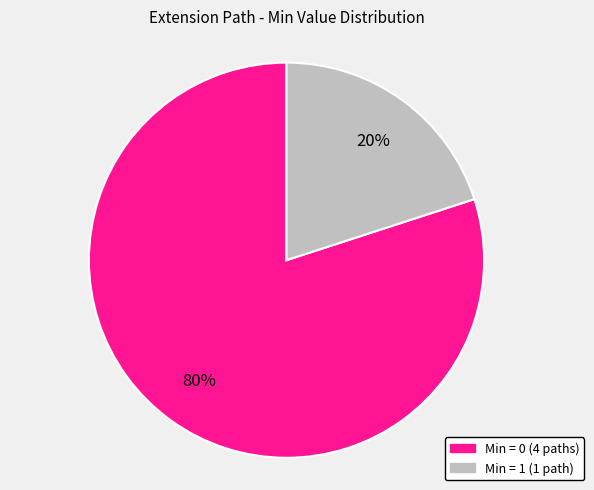

Is it true that Min = 0 (4 paths) is 68% of the pie?

False